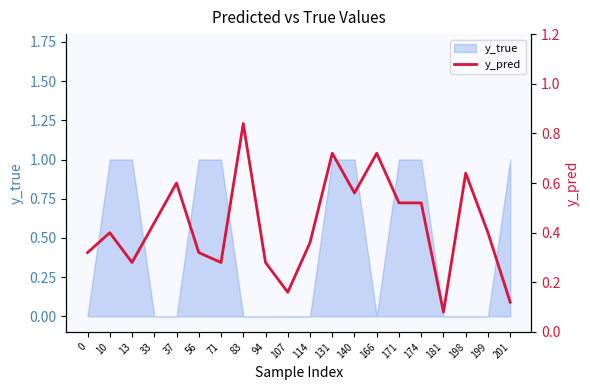

What is the sum of all values?

8.6